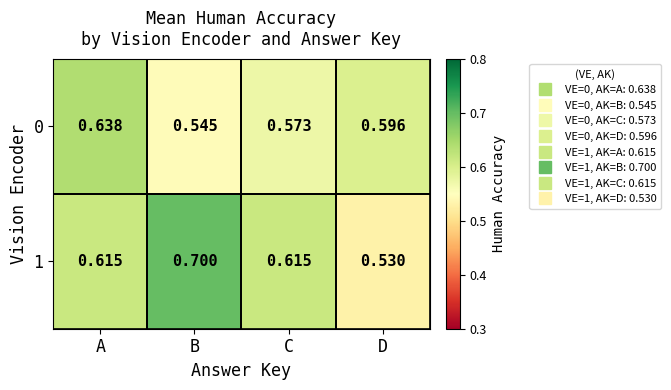

Is the value of 0 at C greater than the value of 1 at D?

Yes